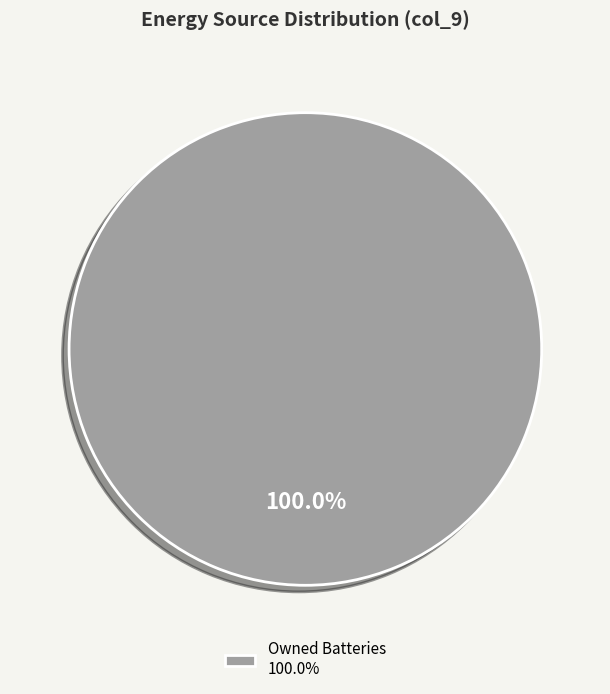

Rank the categories by value from highest to lowest.

Owned Batteries 100.0%